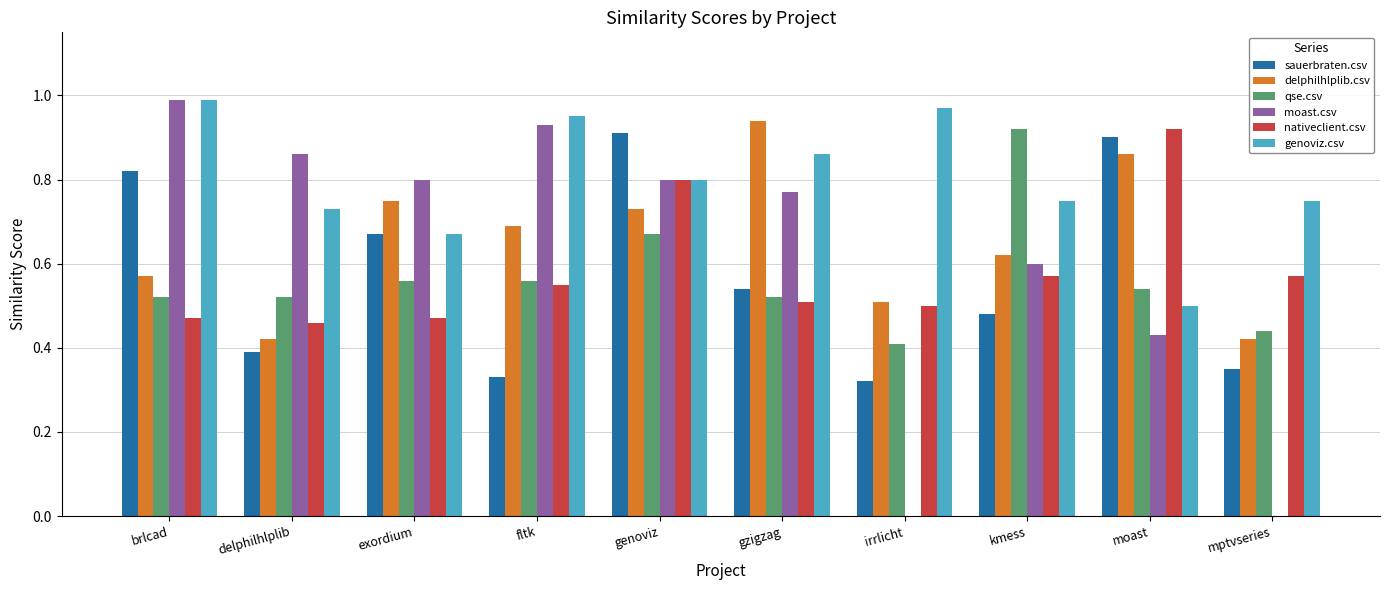

What is the sum of all moast.csv values?

6.2